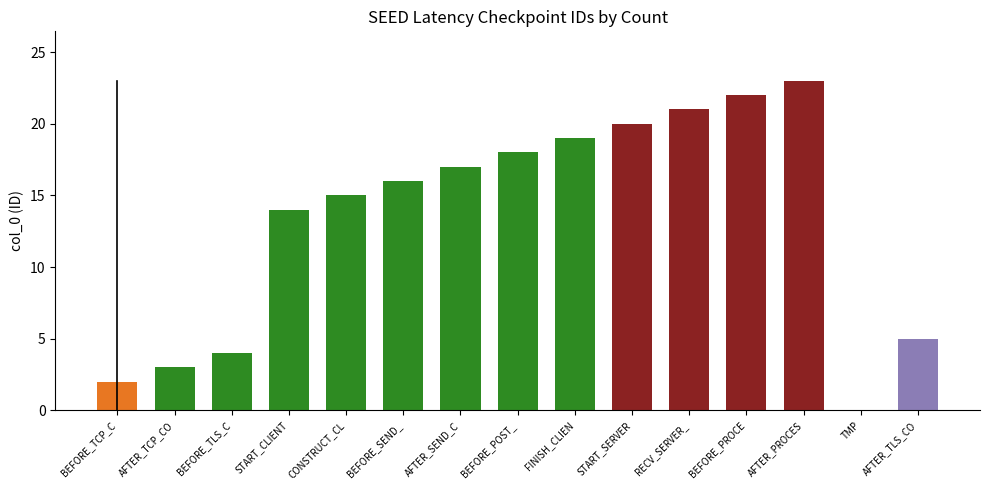

What is the sum of the values at START_SERVER and BEFORE_TCP_C?

22